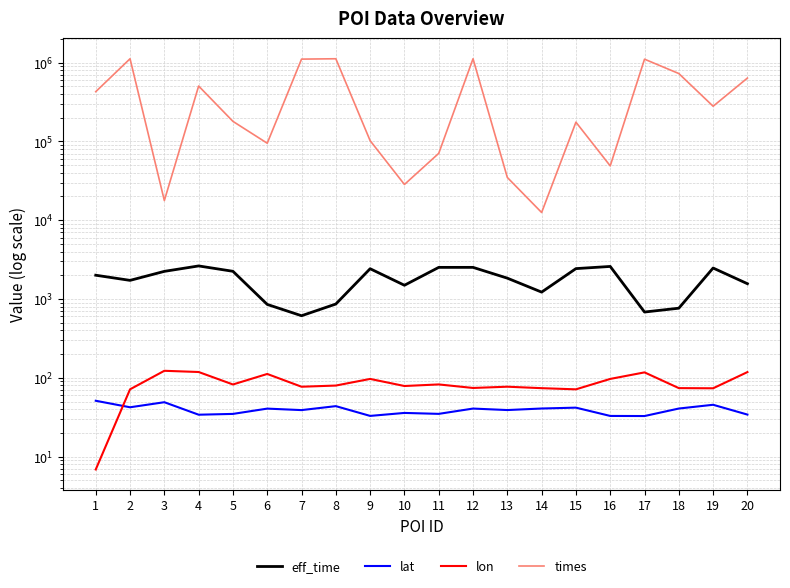

What is the sum of all times values?

8885673.0